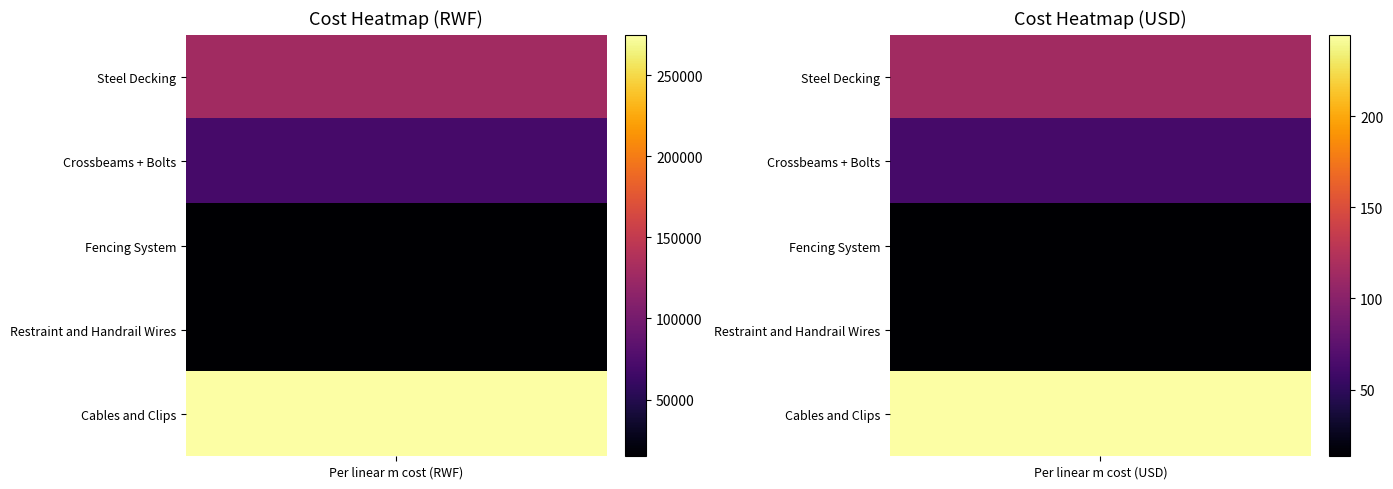

Reading left to right, what are all the values shown in this chart?

Steel Decking: Per linear m cost (RWF)=128000.0	Per linear m cost (USD)=113.9
Crossbeams + Bolts: Per linear m cost (RWF)=70000.0	Per linear m cost (USD)=62.3
Fencing System: Per linear m cost (RWF)=15000.0	Per linear m cost (USD)=13.3
Restraint and Handrail Wires: Per linear m cost (RWF)=15000.0	Per linear m cost (USD)=13.3
Cables and Clips: Per linear m cost (RWF)=275000.0	Per linear m cost (USD)=244.8